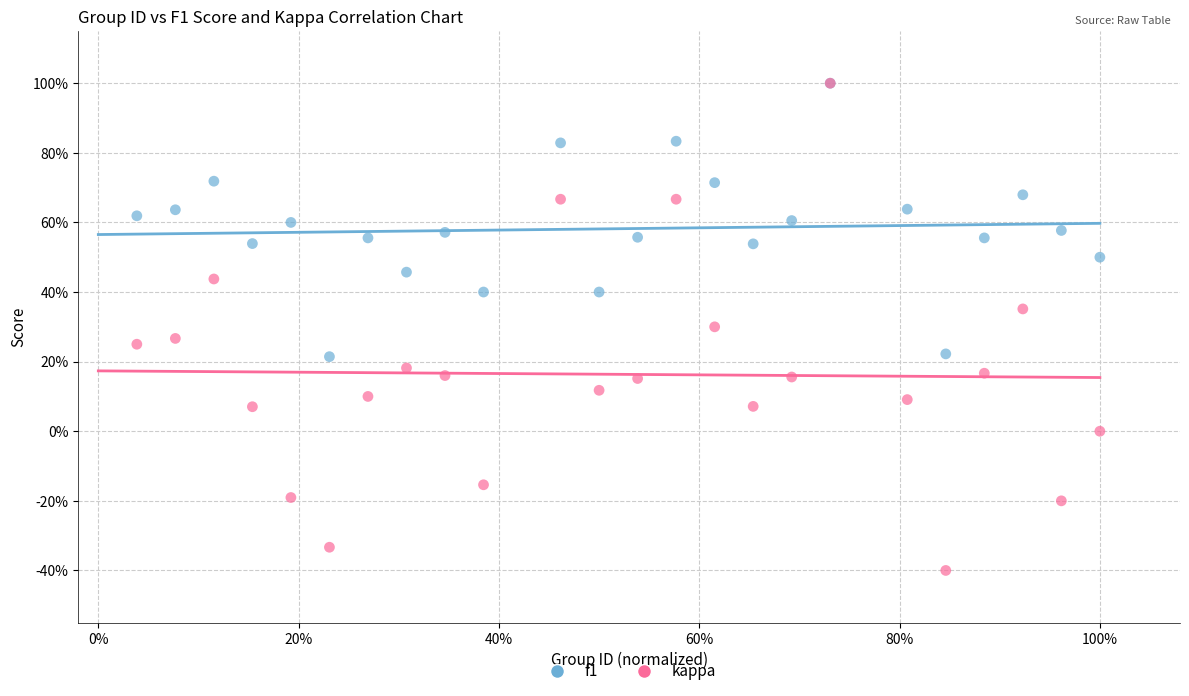

Which series has the largest Y range (max minus min)?

kappa